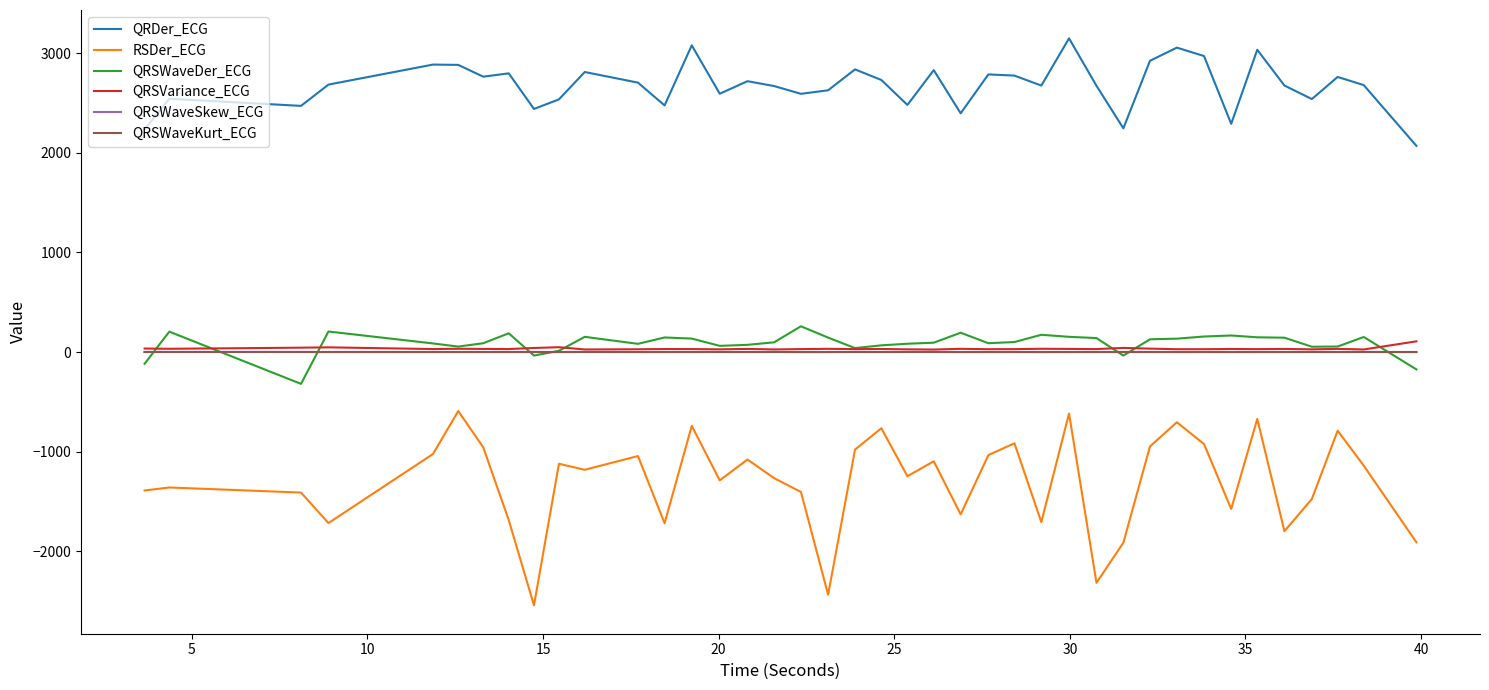

In QRSWaveKurt_ECG, how many points are higher than both neighbors (excluding endpoints)?

14